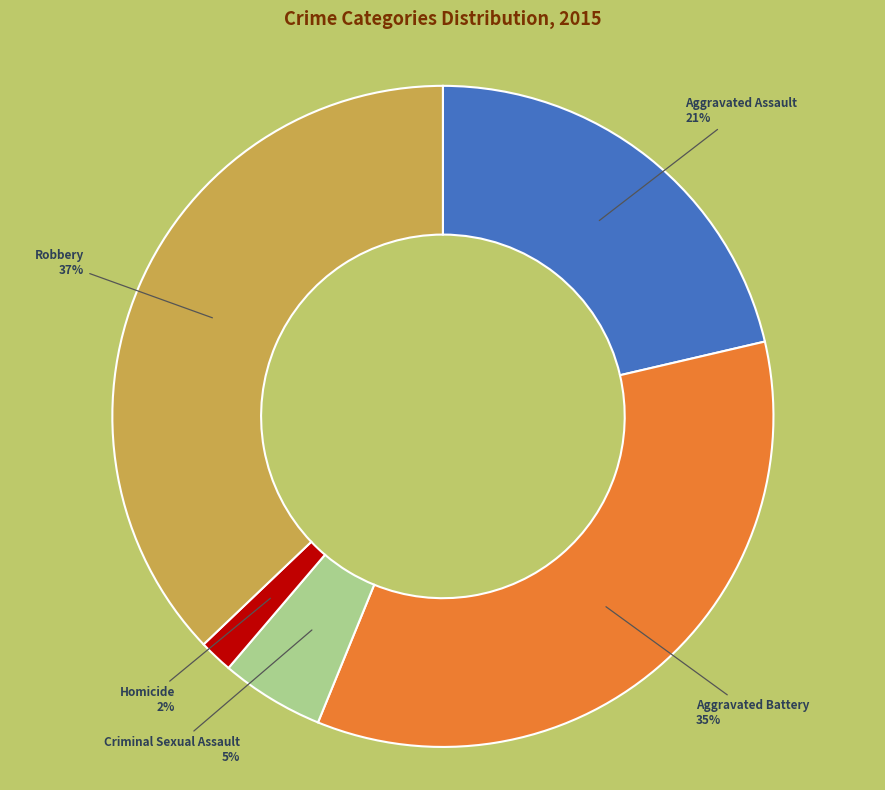

Between Robbery and Homicide, which is larger?

Robbery